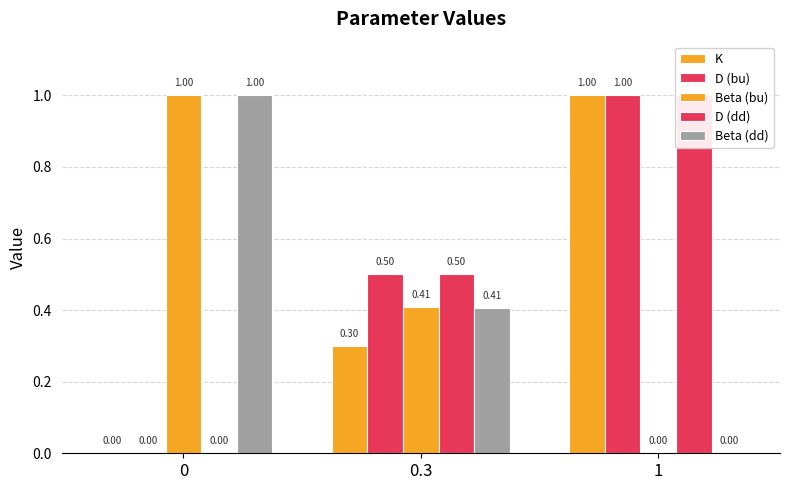

What is the difference between the D (bu) values at 1 and 0.3?

0.5